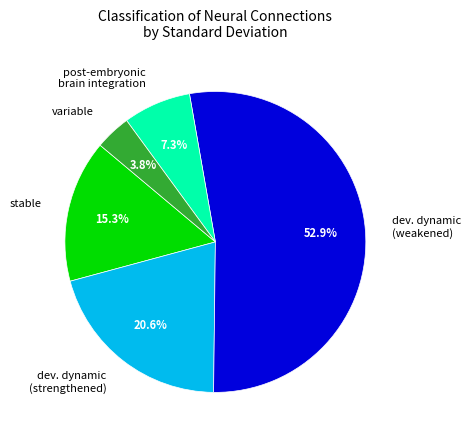

Is there a majority slice in this chart?

Yes